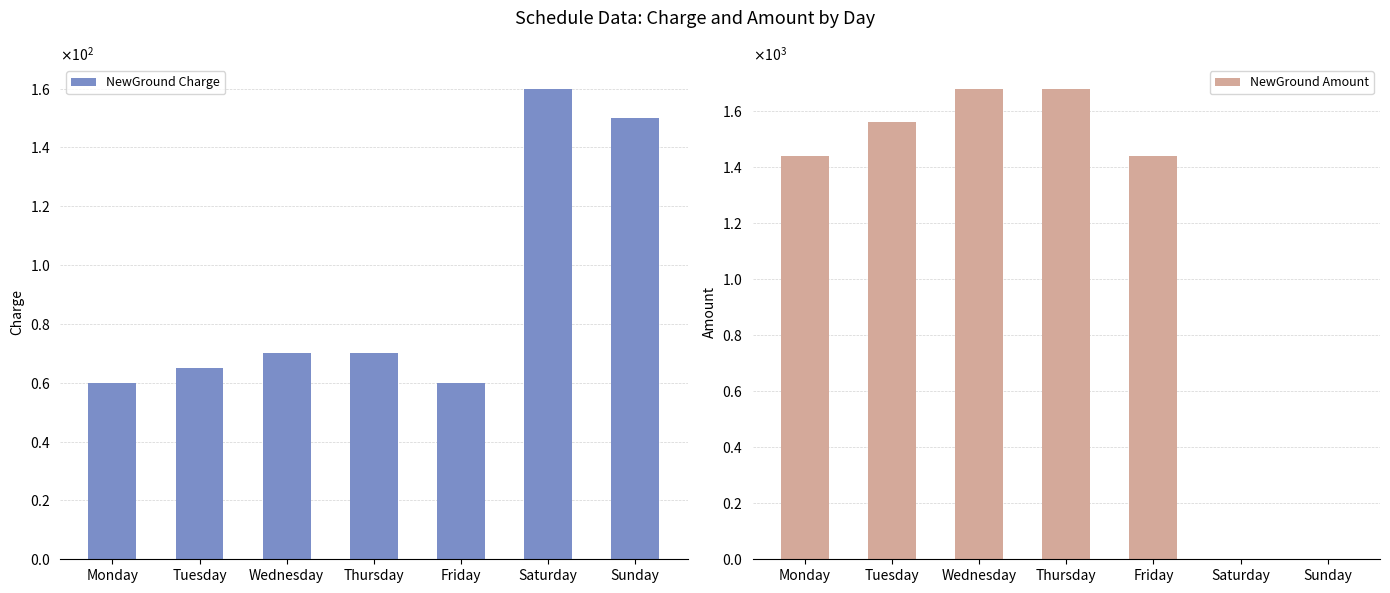

How many data points in NewGround Charge are less than 70?

3